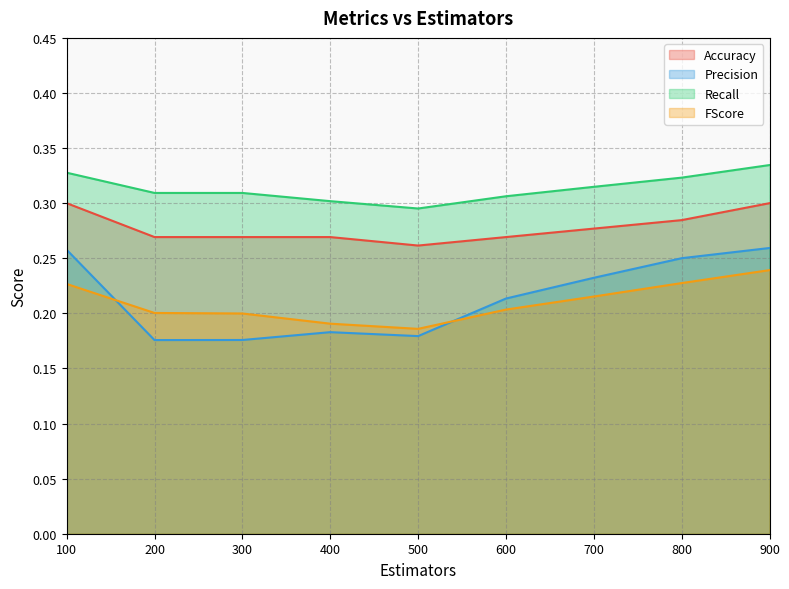

How many data points does each series have?

9